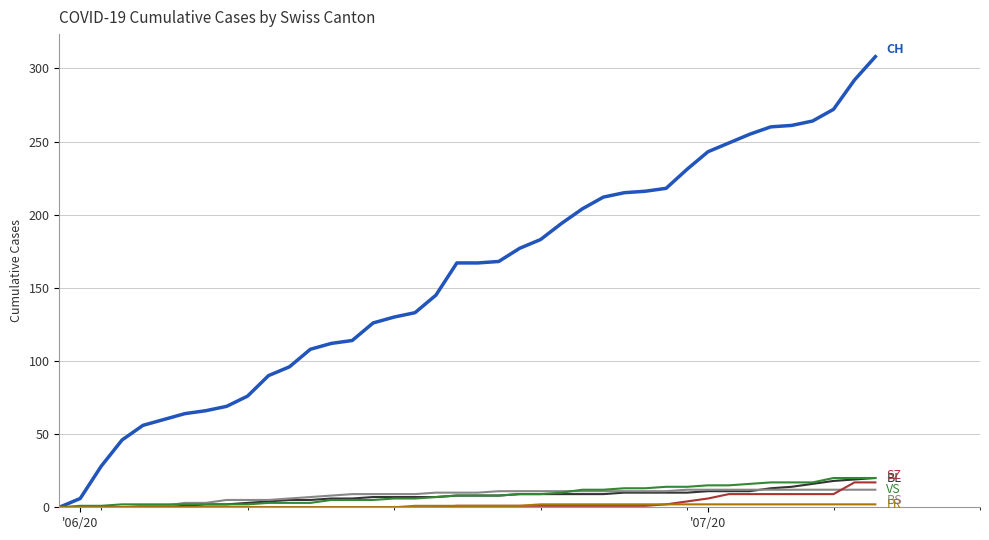

What is the greatest value displayed?

308